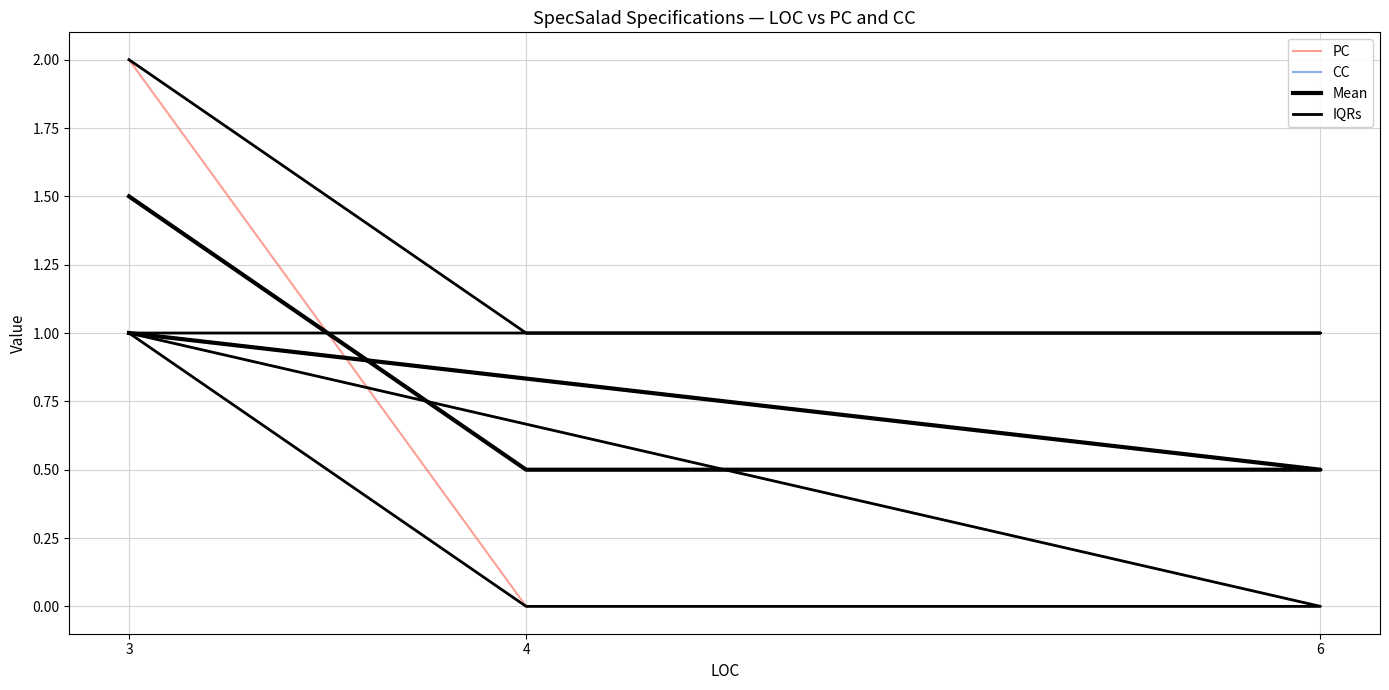

Which series has the widest spread of values?

PC